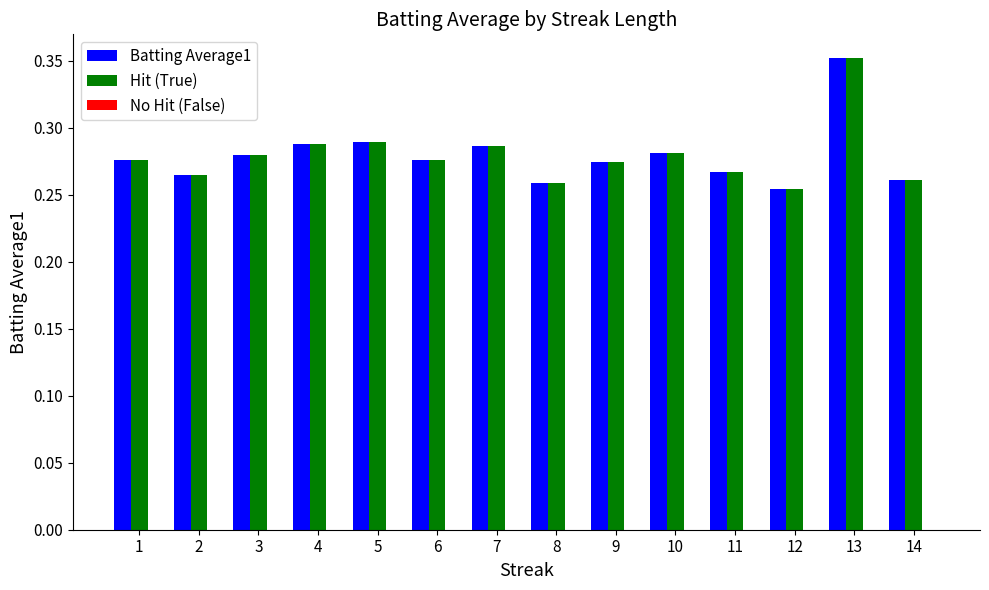

The value of Batting Average1 at 1 is 0.4. True or false?

False